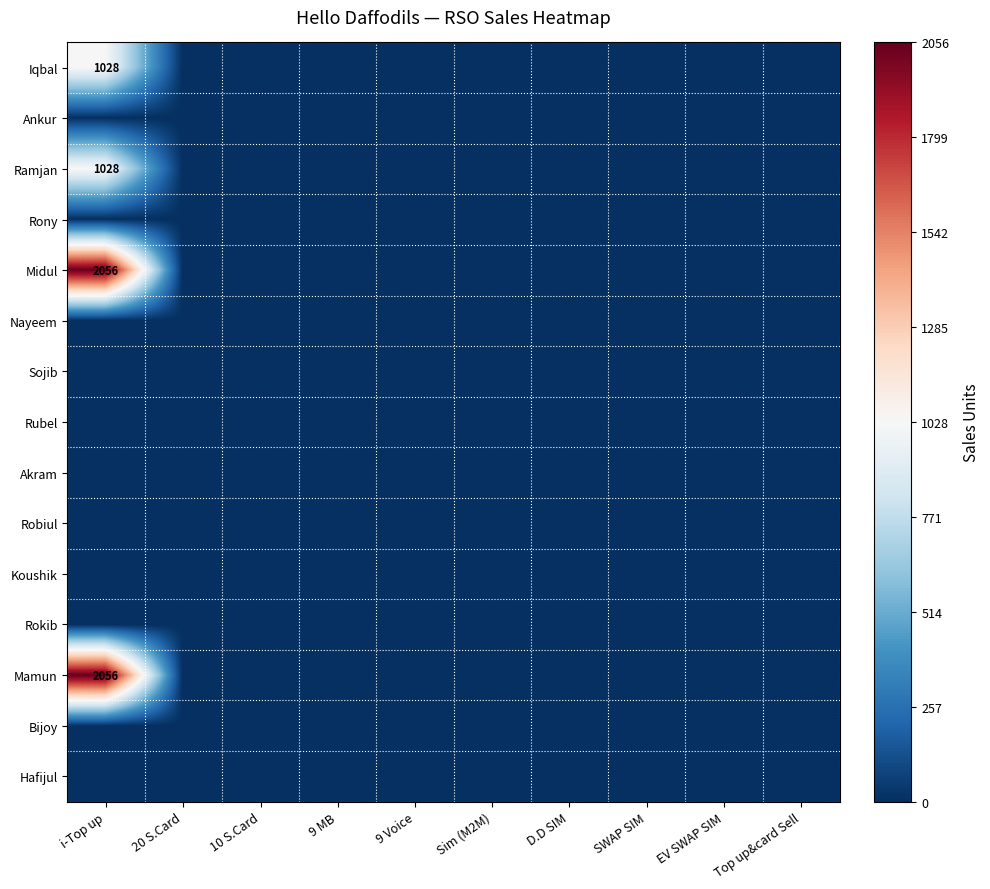

Count the number of categories in the chart.

10